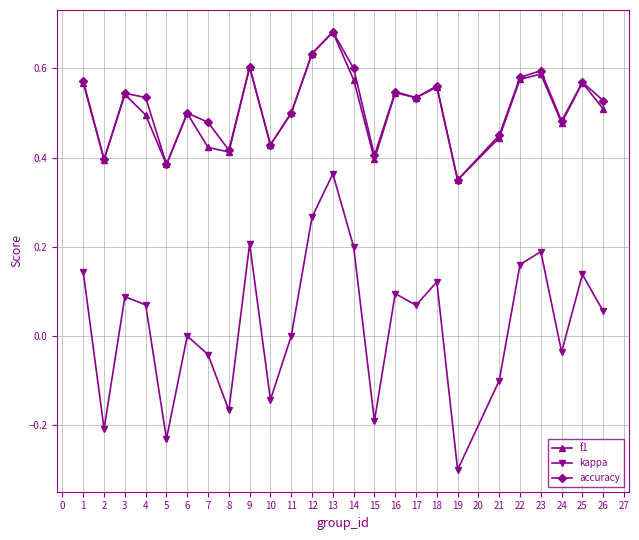

At 4, list the series in order from largest to smallest.

accuracy, f1, kappa